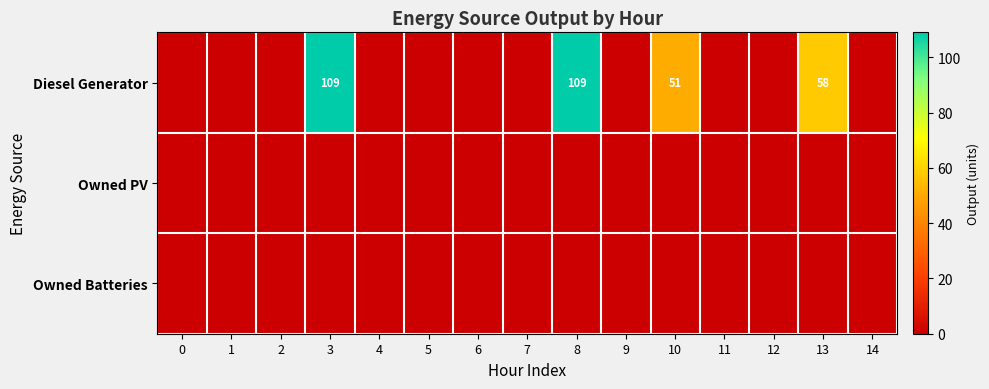

True or false: Diesel Generator has a value of 25 at 10.

False